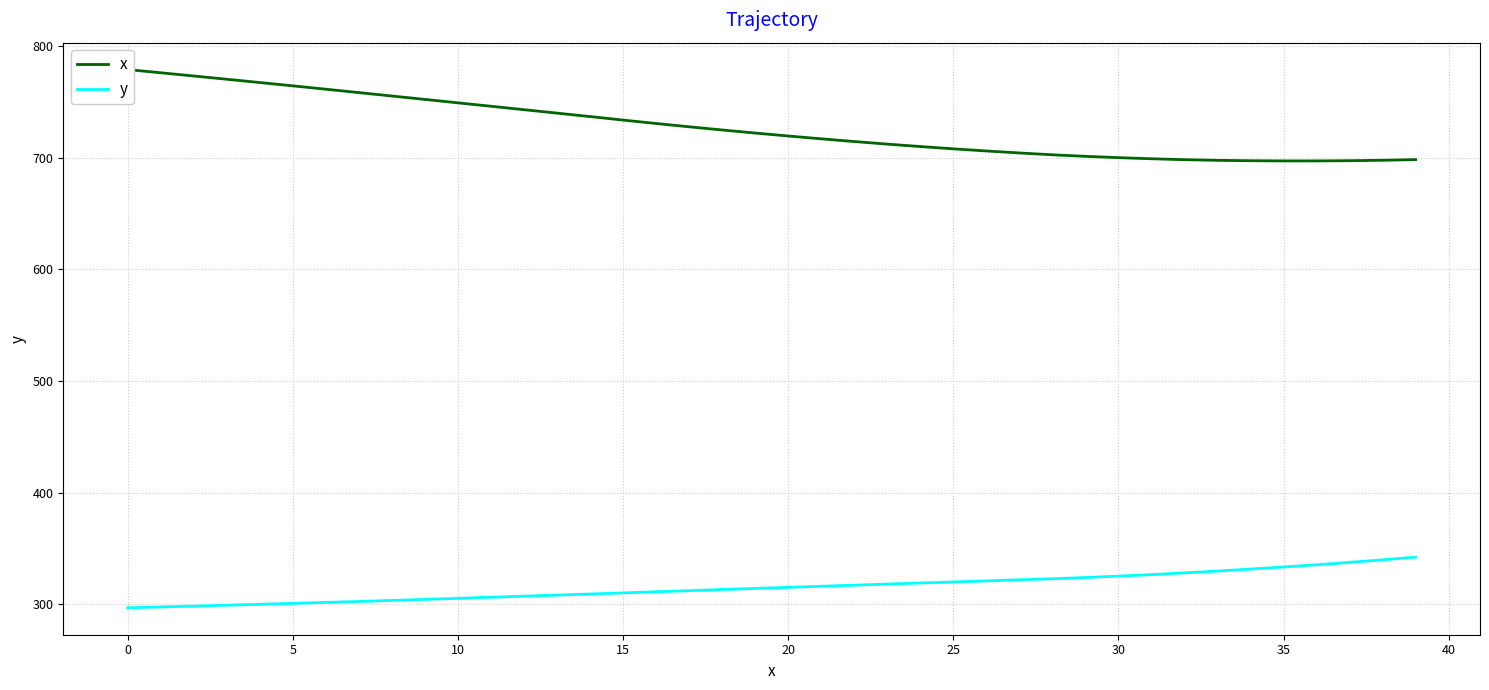

How many lines are shown in the chart?

2